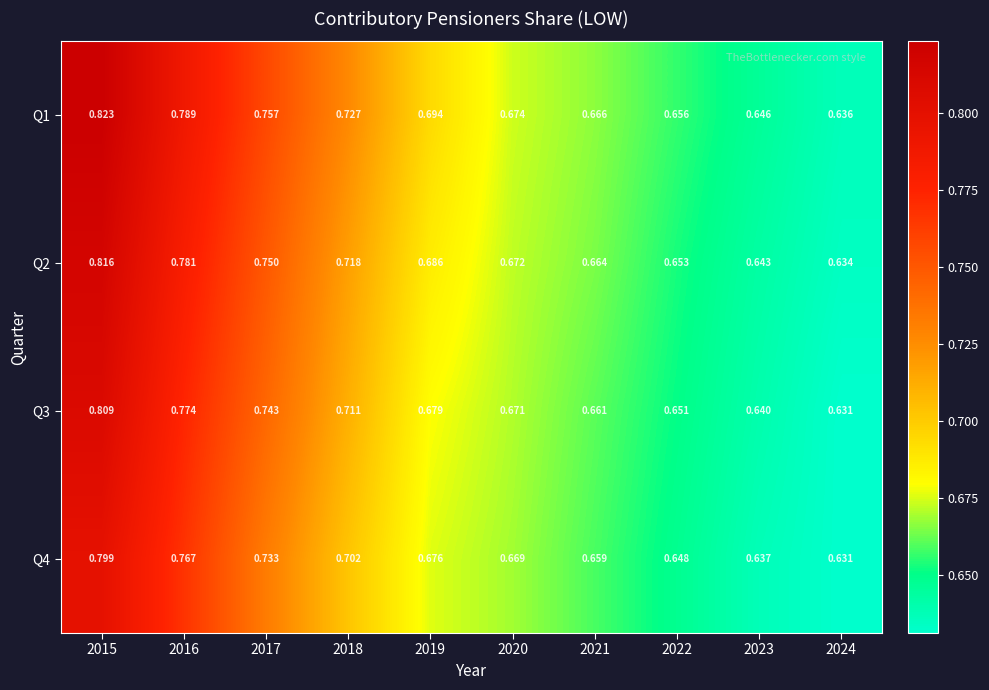

Count the number of categories in the chart.

10